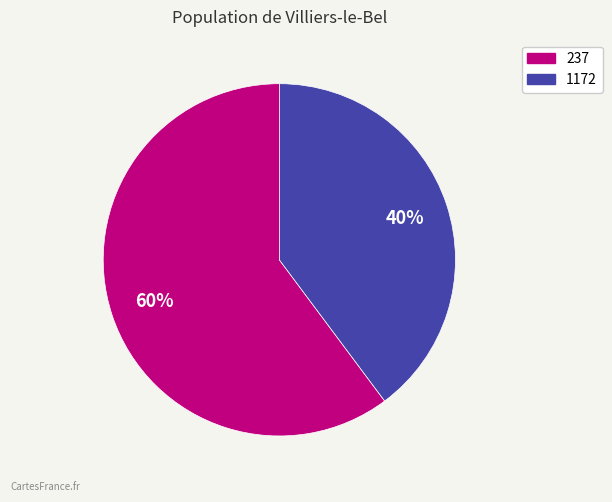

Count the number of slices in the pie.

2